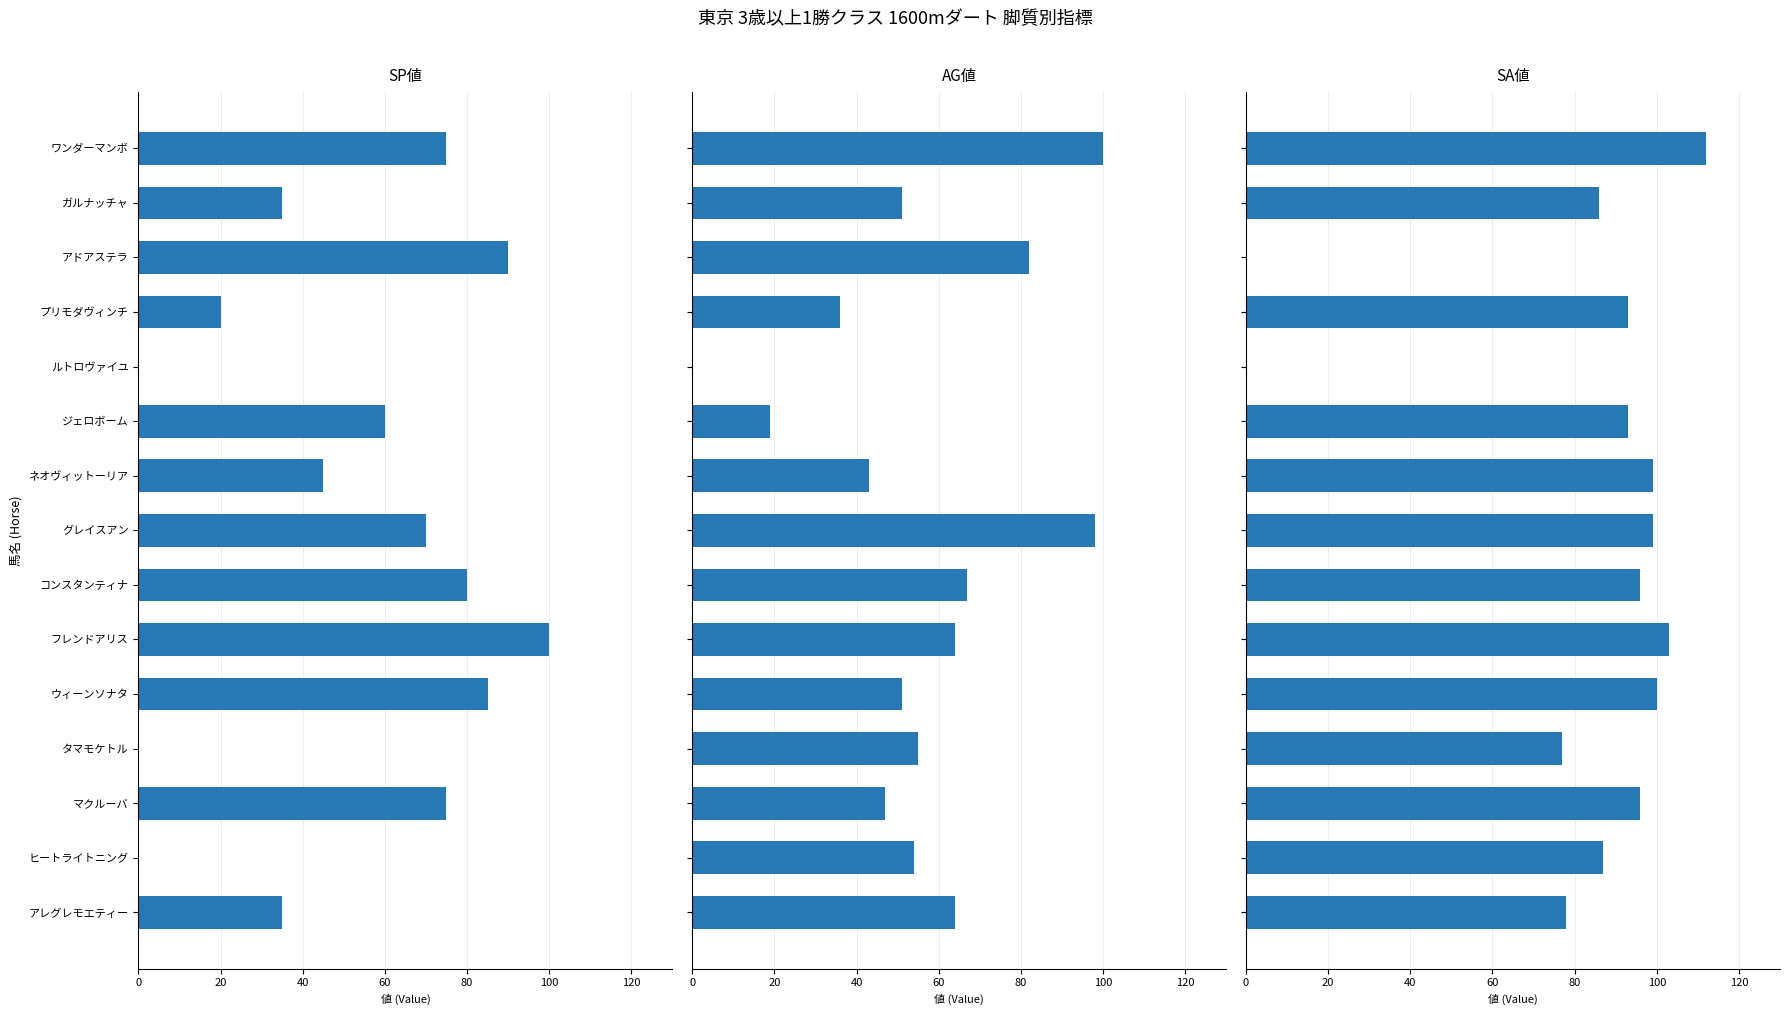

Which series has the largest total across all categories?

SA値